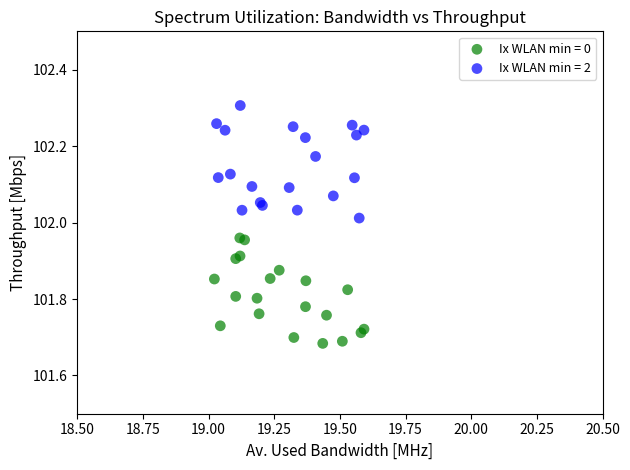

Which series has the widest spread of Y values?

Ix WLAN min = 2